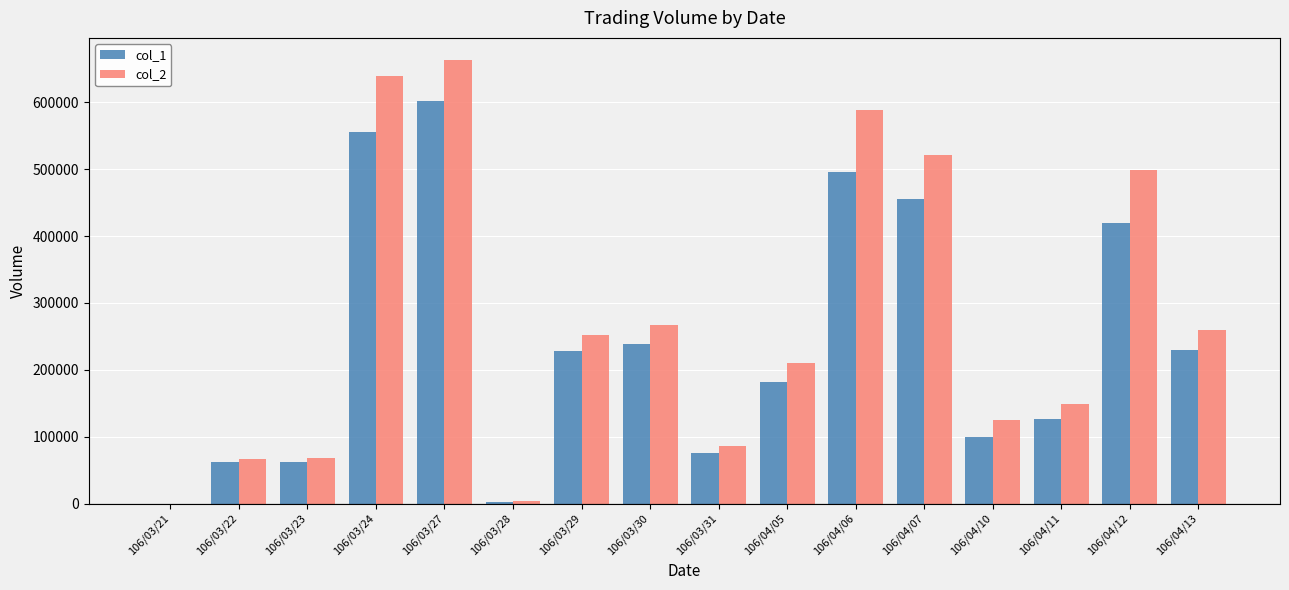

What is the maximum value shown in the chart?

663130